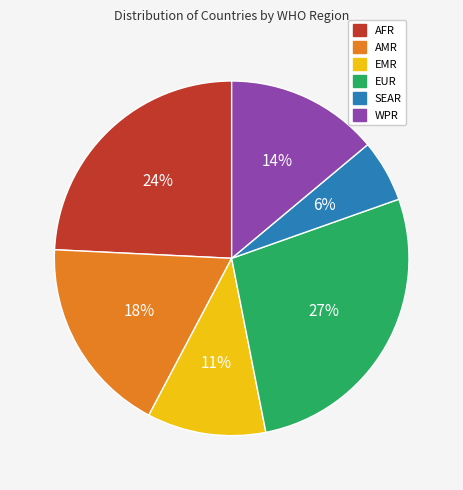

The SEAR slice represents 1% of the pie. True or false?

False